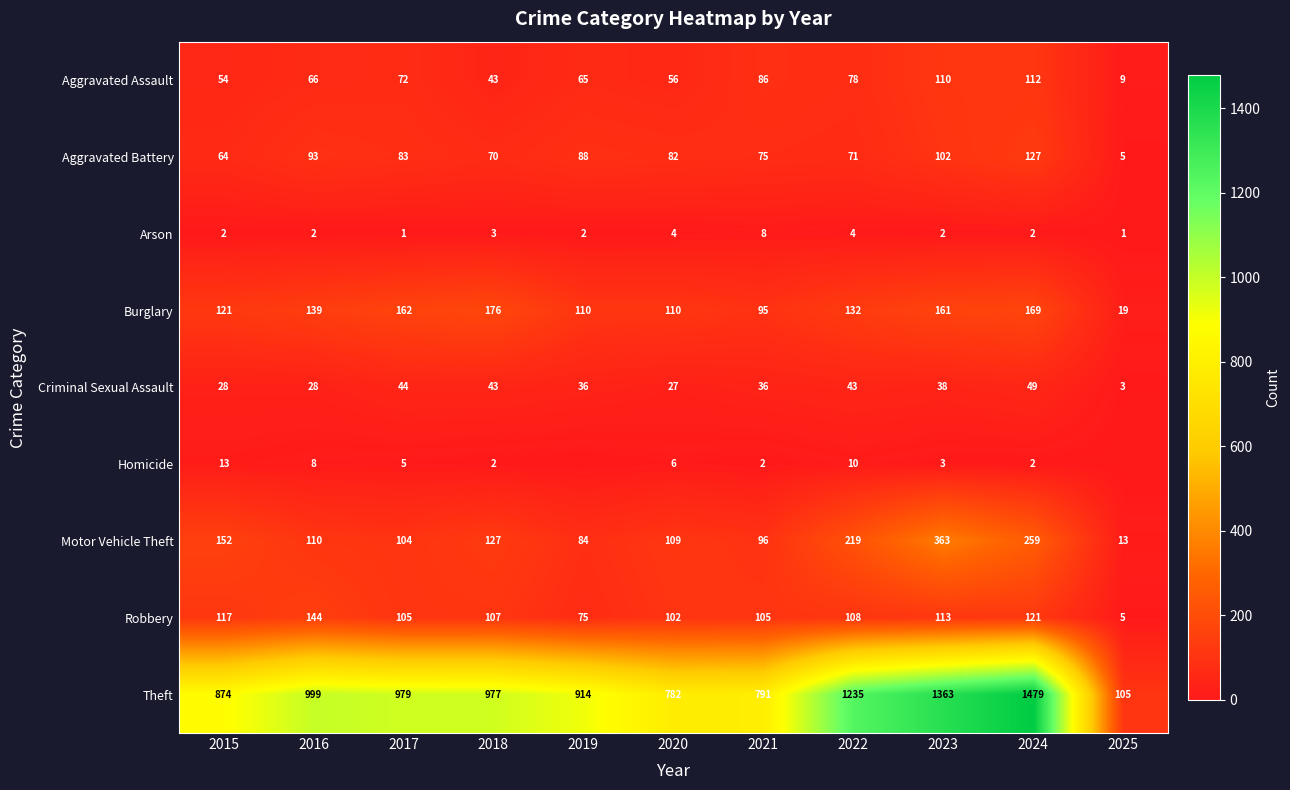

Is the value of Robbery at 2023 greater than the value of Arson at 2015?

Yes